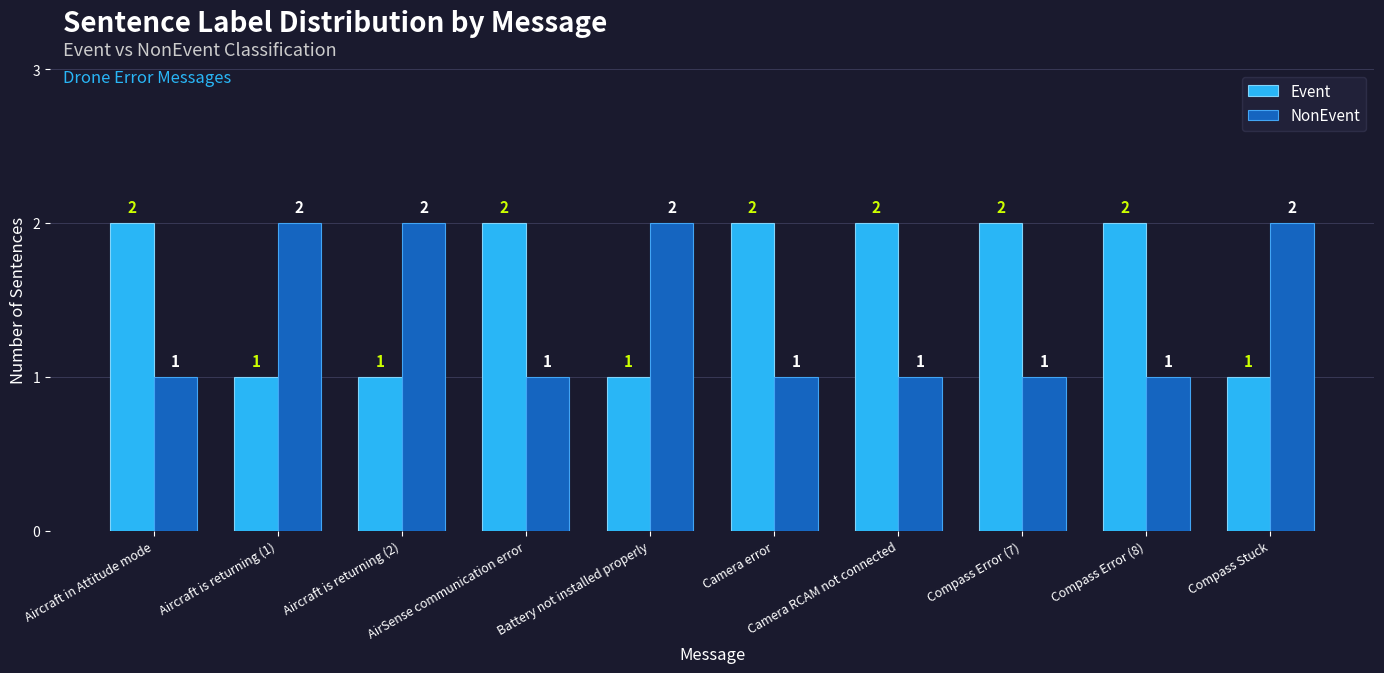

What are all the series names shown in the legend?

Event, NonEvent